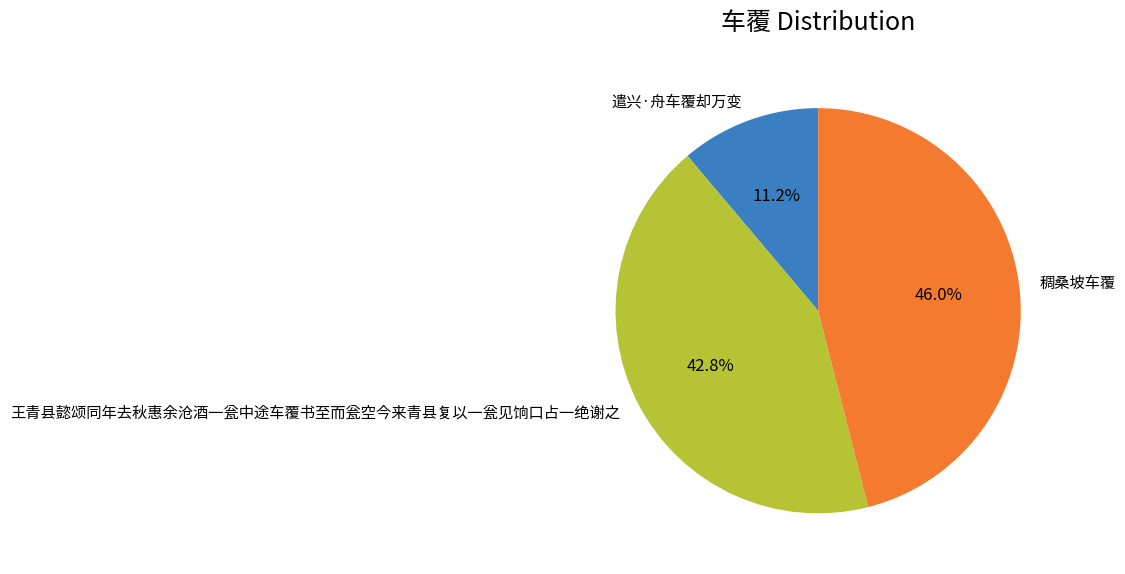

What is the ratio of the value at 稠桑坡车覆 to the value at 王青县懿颂同年去秋惠余沧酒一瓮中途车覆书至而瓮空今来青县复以一瓮见饷口占一绝谢之?

1.1